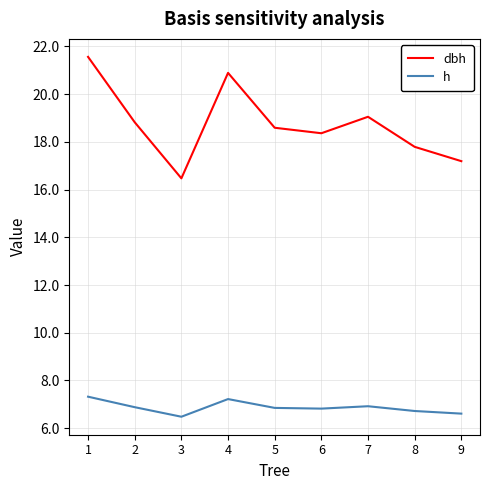

Which series changed the most between 3 and 4?

dbh